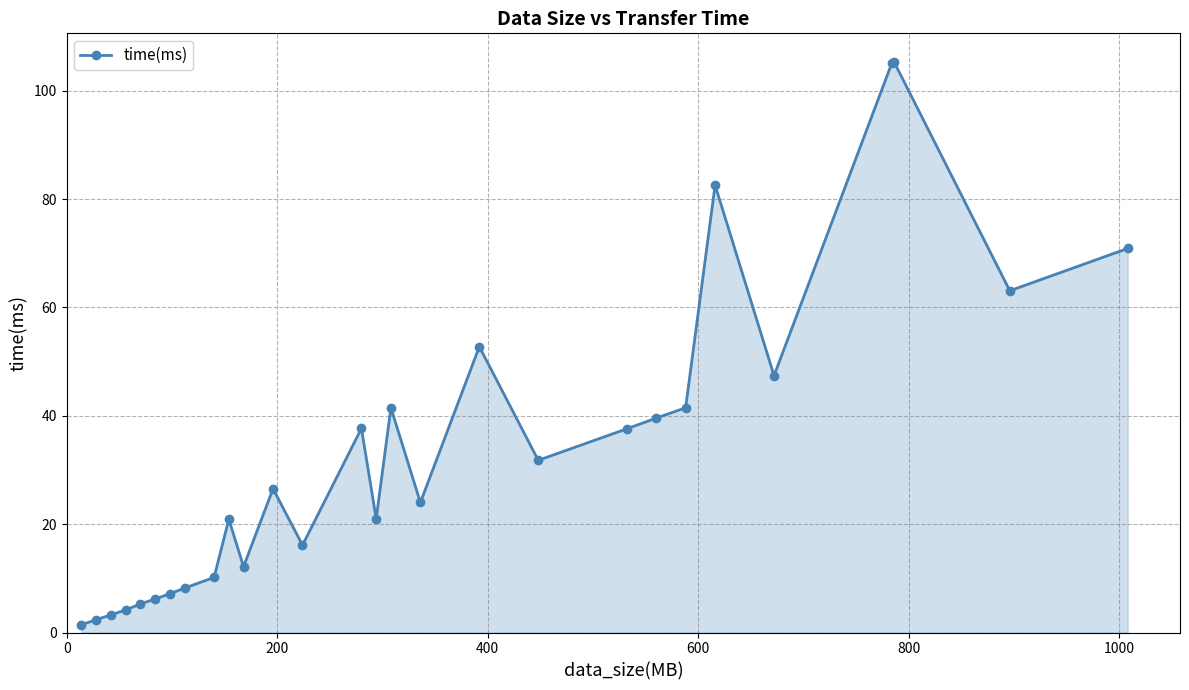

What is the maximum value shown in the chart?

105.3